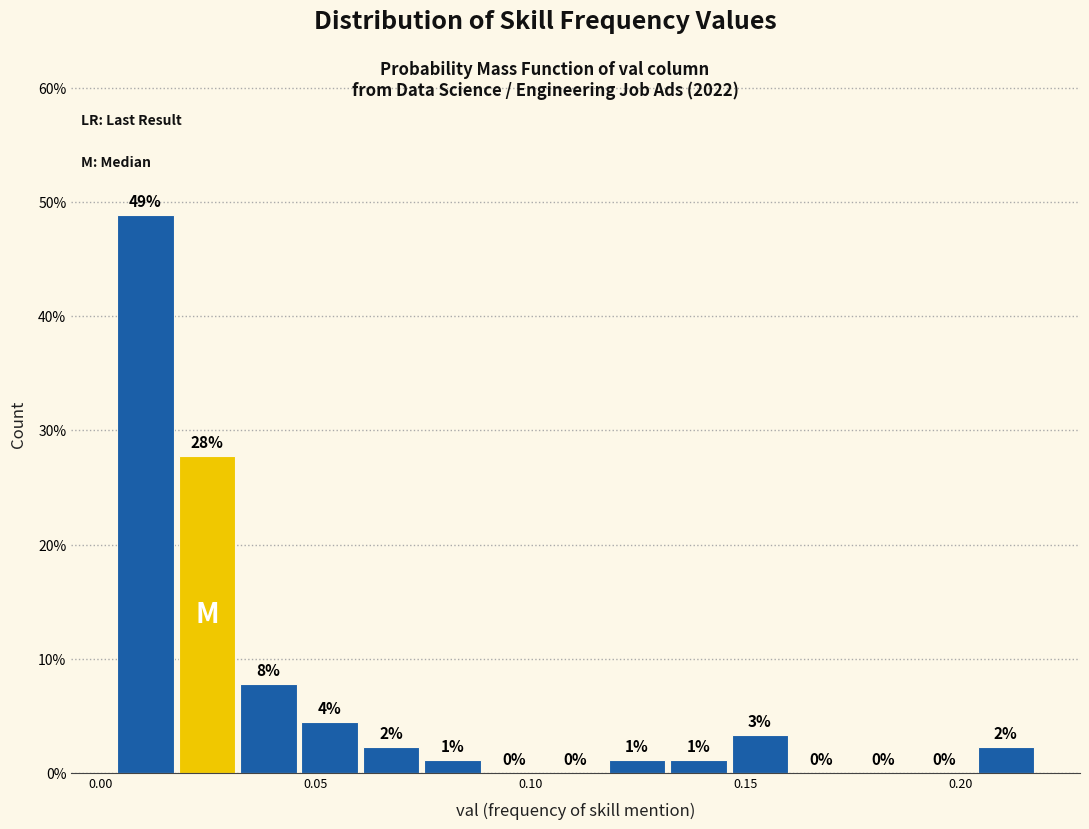

Read against the x-axis, roughly where is the centre of the tallest bar?

0.010